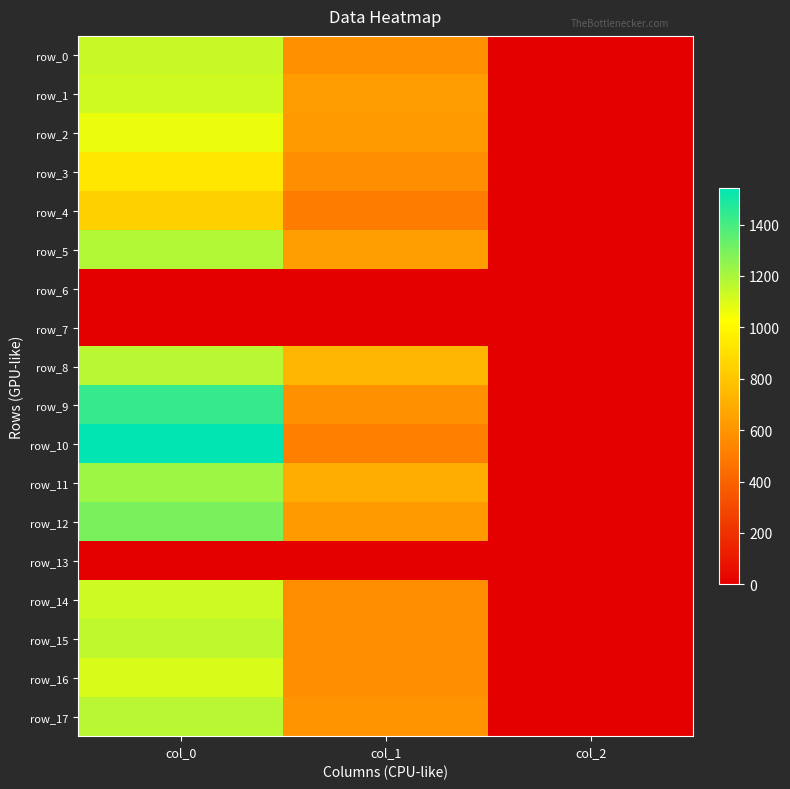

Count the row_8 values in the range 2 to 1170.

3